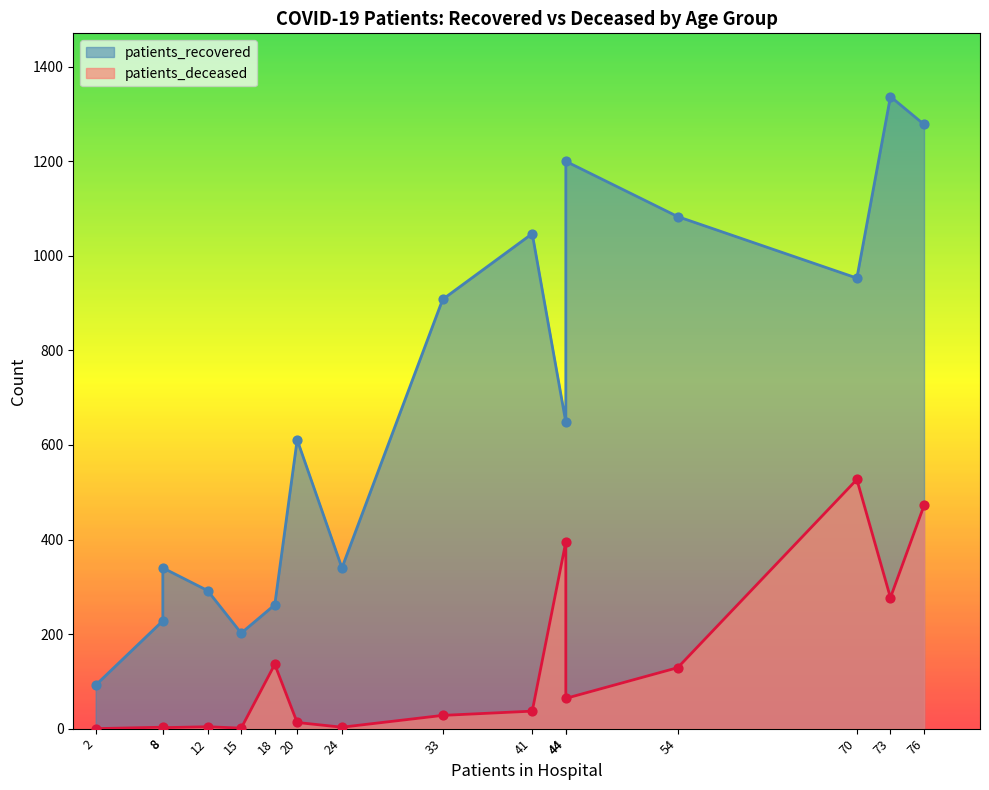

Is the value of patients_recovered at 30 - 34 greater than the value of patients_deceased at 50 - 54?

Yes